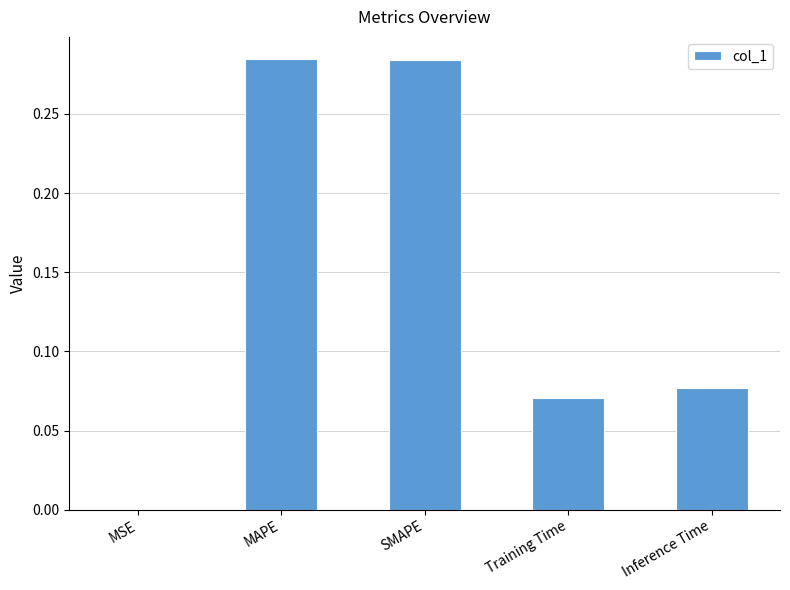

At which label is the value closest to 0?

MSE